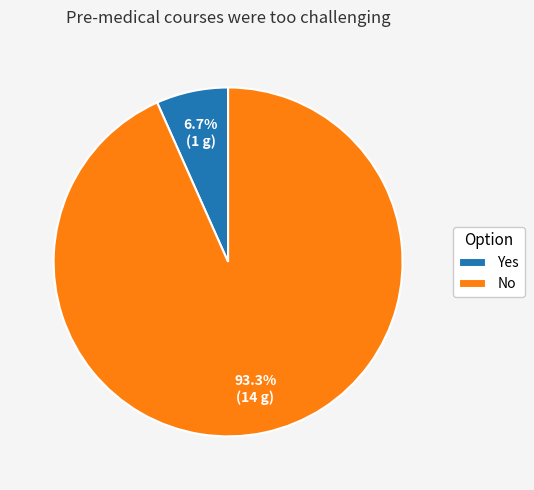

The No slice represents 87% of the pie. True or false?

False